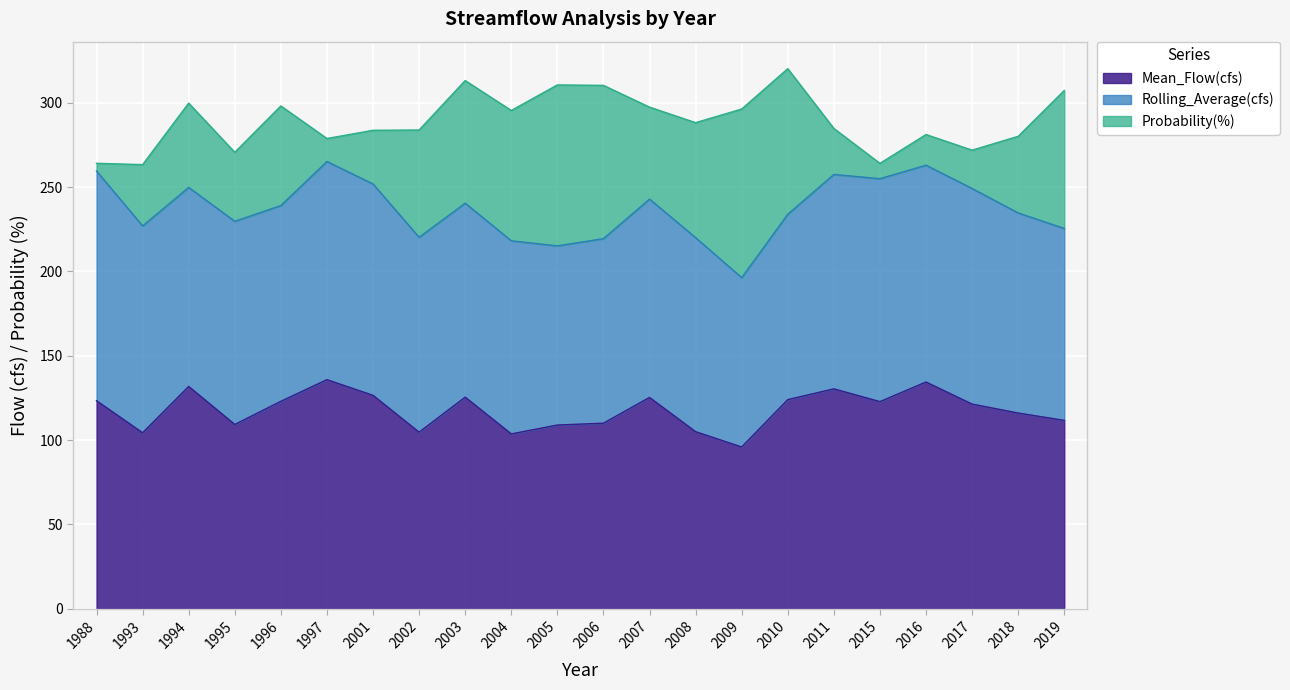

Does the chart display data point markers on the line(s)?

No